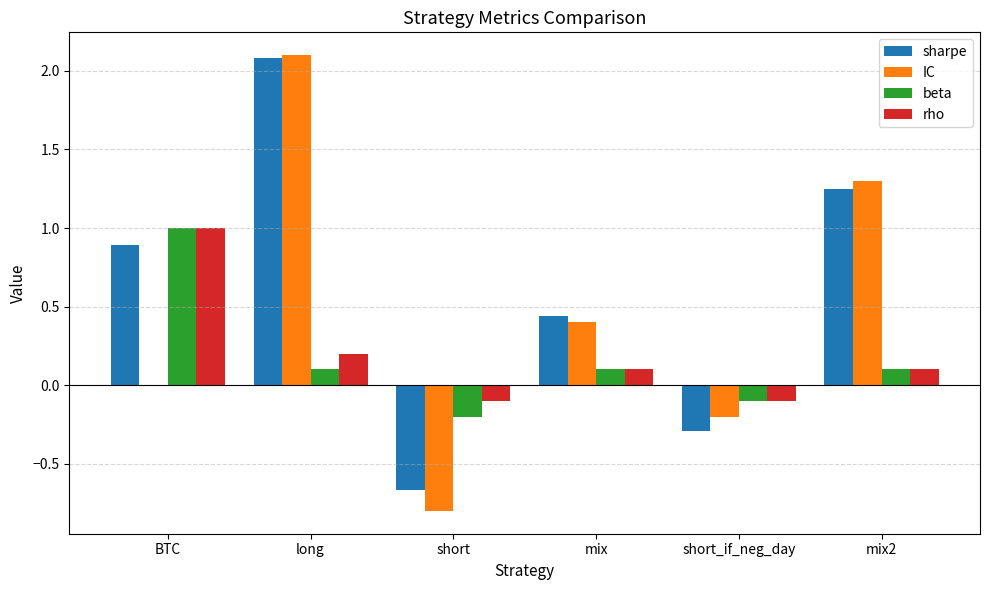

What is the difference between the sharpe values at short_if_neg_day and long?

2.4